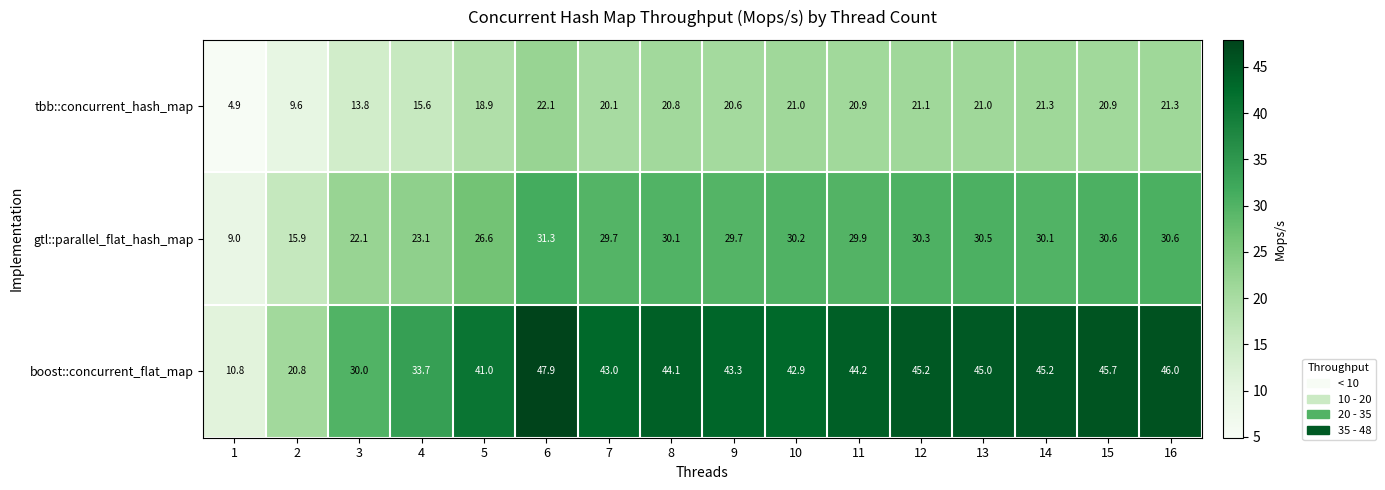

What is the smallest value displayed?

4.9